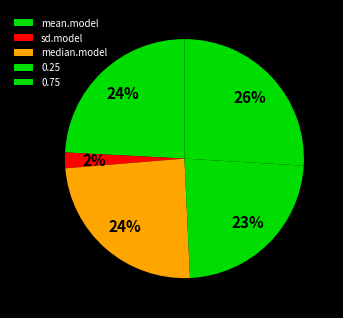

What portion of the pie excludes sd.model?

97.9%